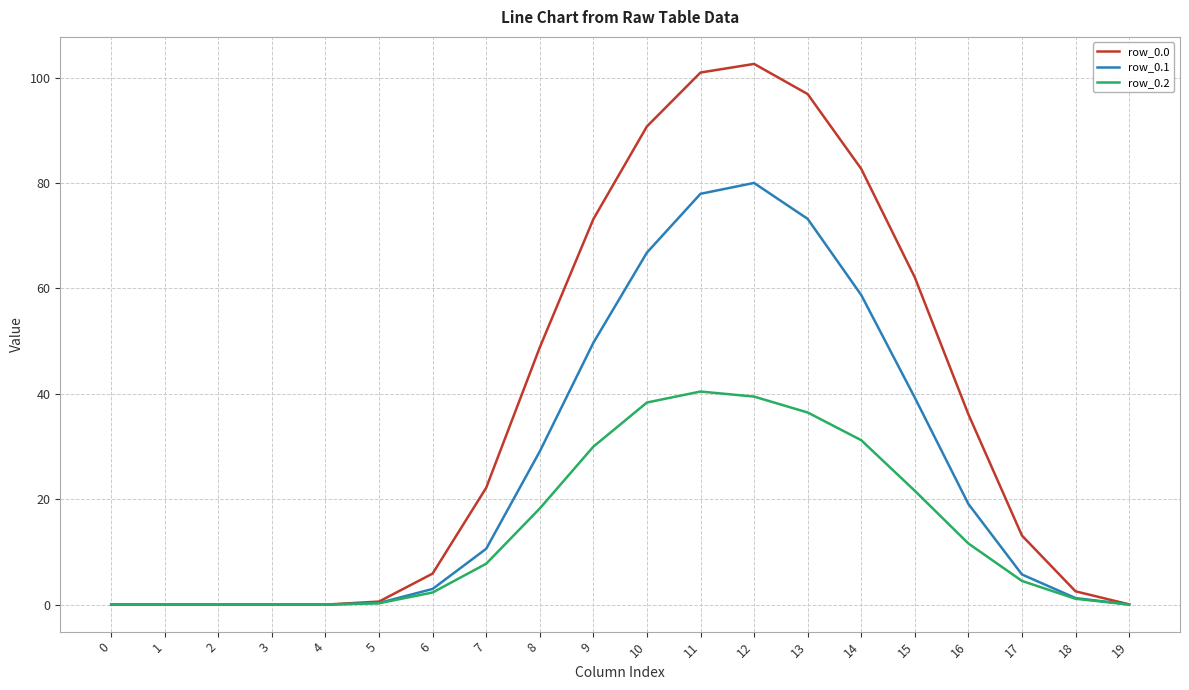

What is the difference between the highest and lowest values at 17?

8.6